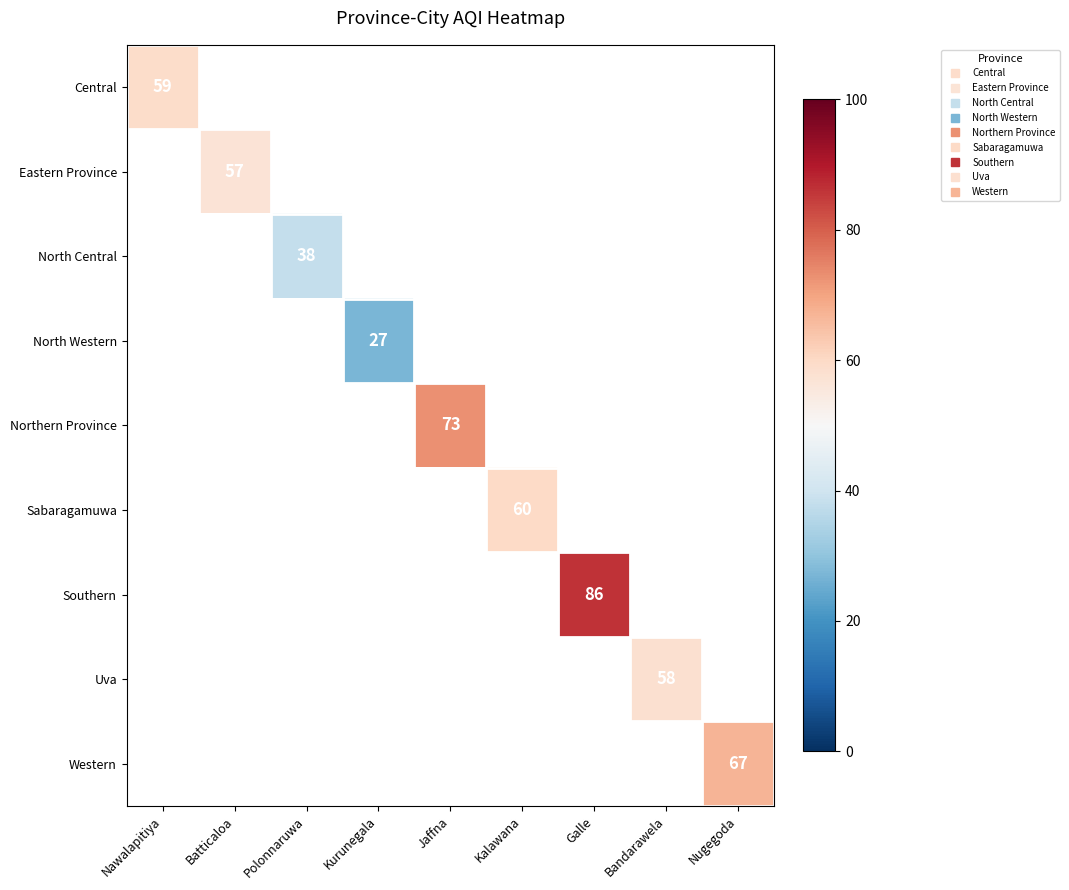

At which category does the chart reach its peak across all series?

Galle